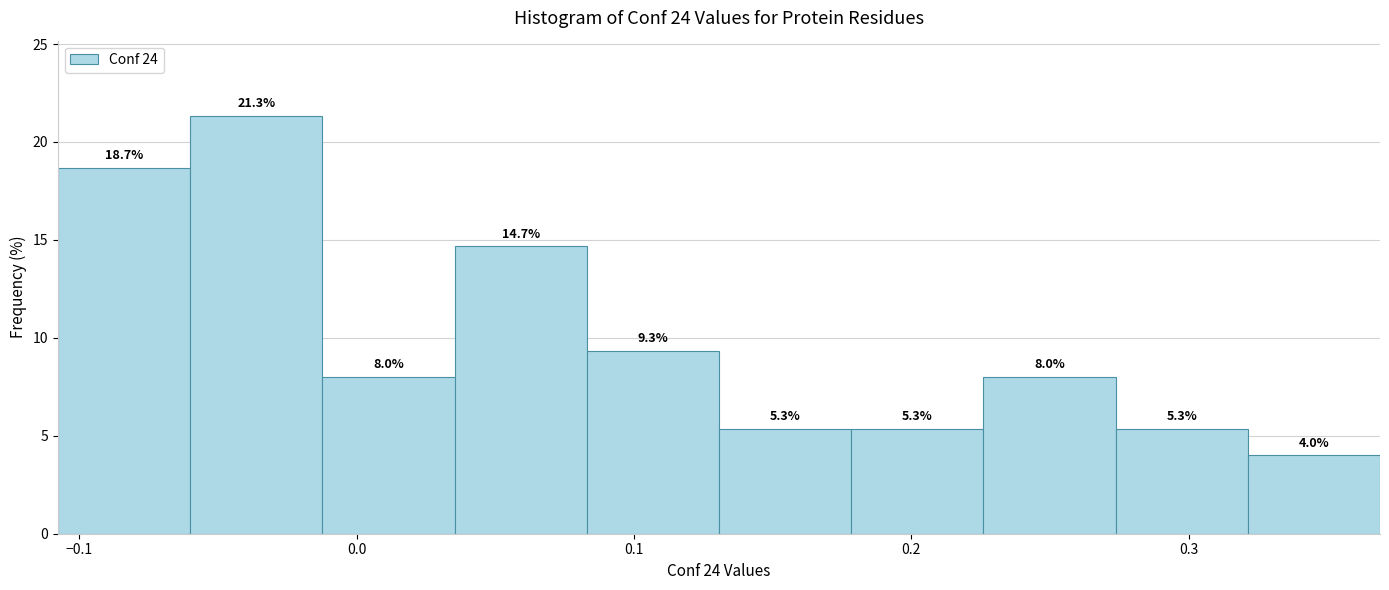

Over which range of the x-axis is the bar tallest?

-0.06 to -0.01